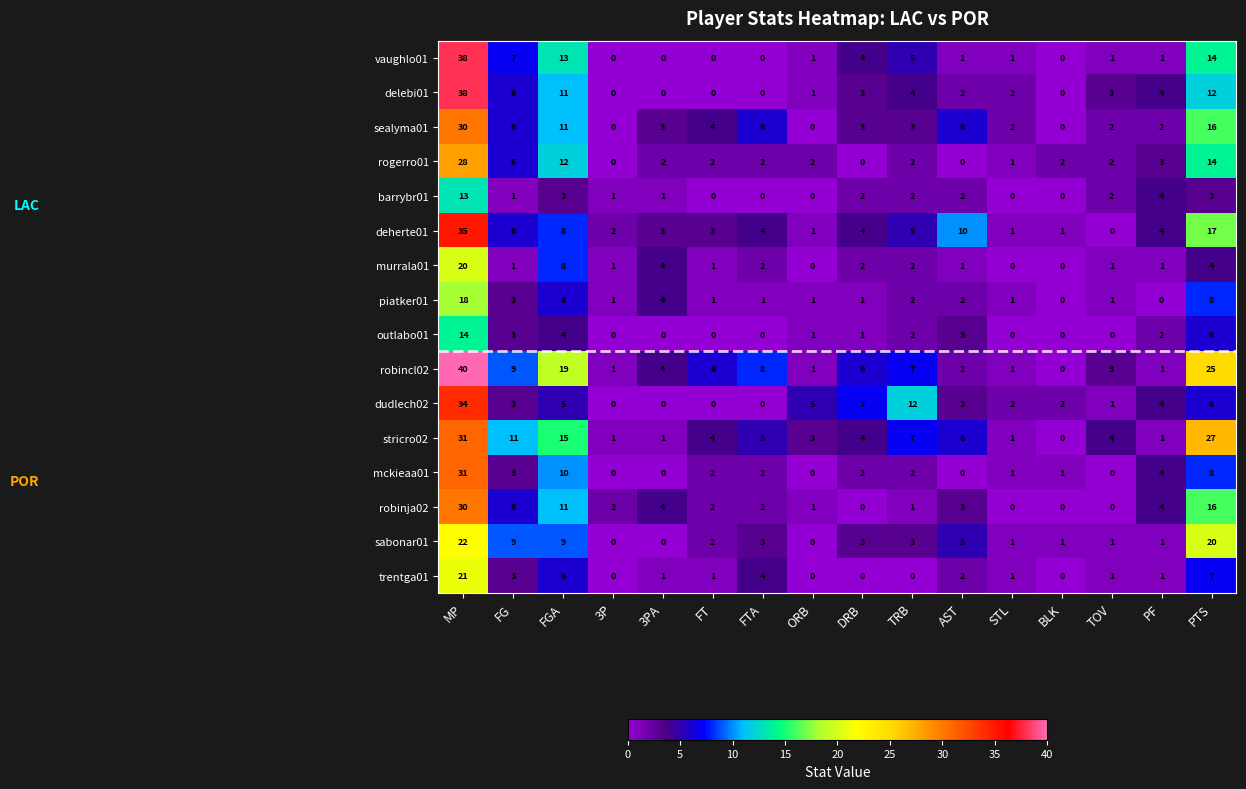

What is the sum of the piatker01 values at FTA and TRB?

3